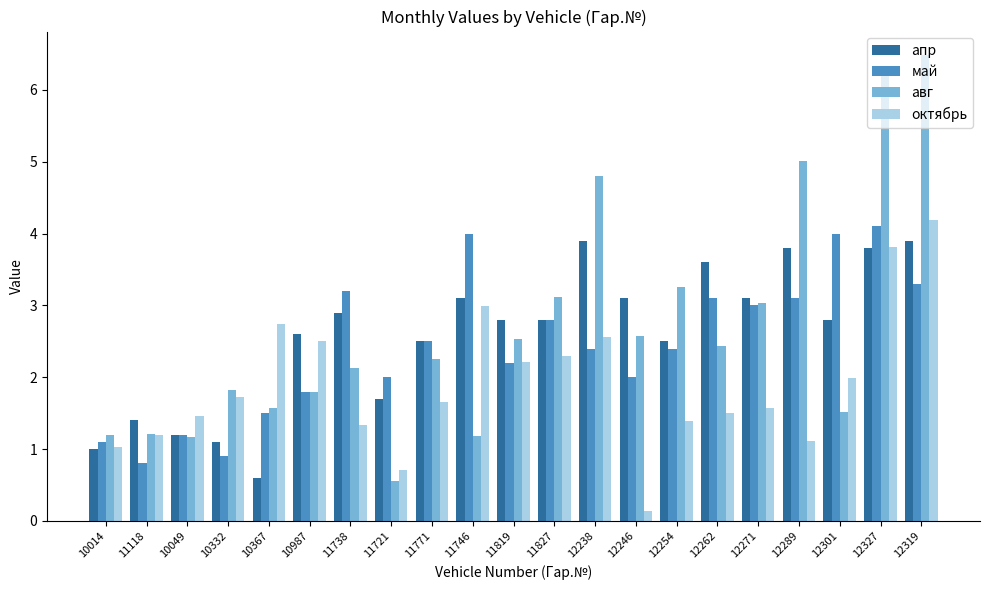

What is the maximum value shown in the chart?

6.5